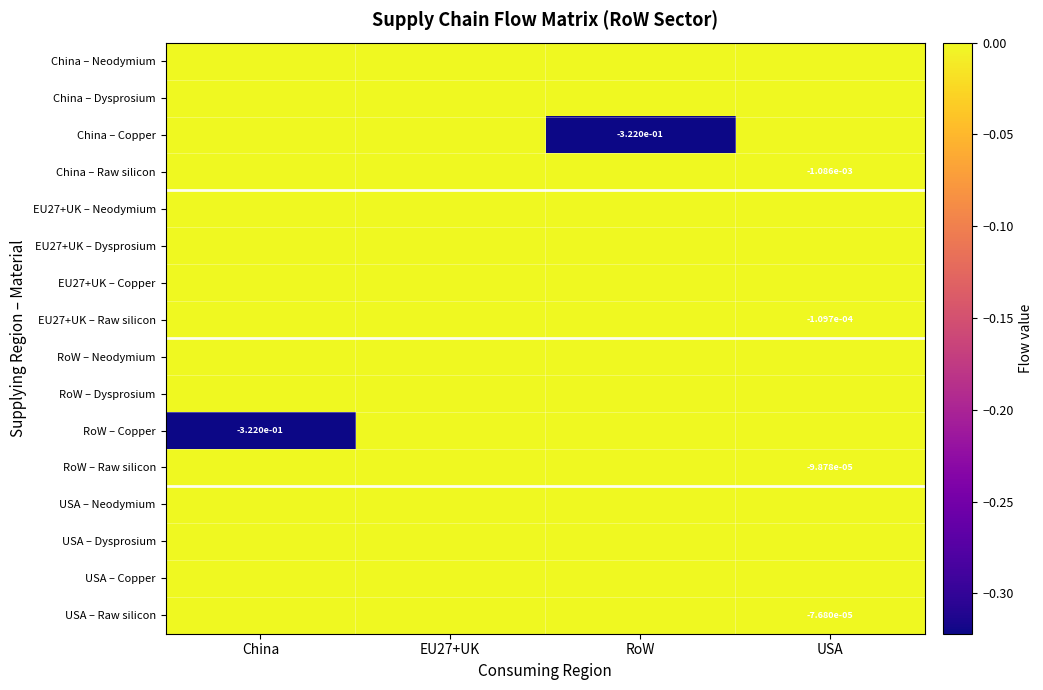

Which category has the highest value across all series?

China